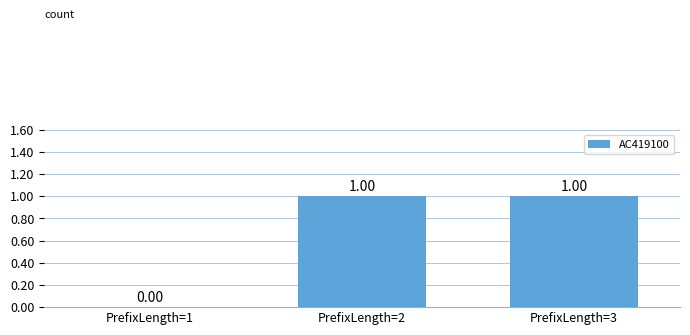

Count the number of data series in this chart.

1